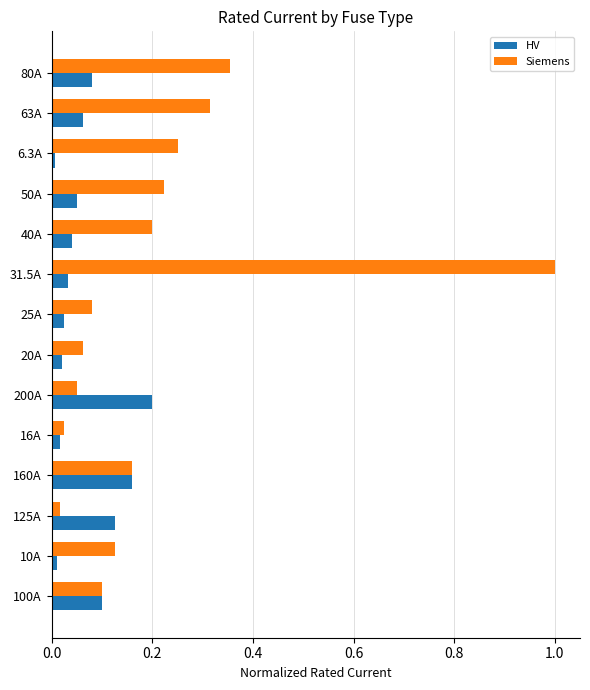

List the series in order of their peak value, lowest first.

HV, Siemens